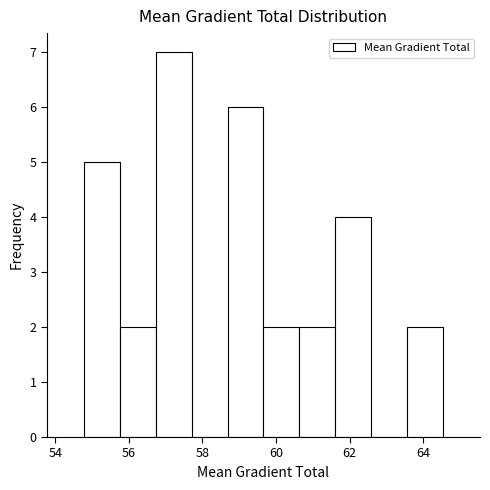

Reading left to right, transcribe this chart: for each bar, give the range it covers on the x-axis and its height. Neither the bar edges nor the heights are printed on the chart, so give them approximately, as read against the axes.

54.8 to 55.8: 5
55.8 to 56.8: 2
56.8 to 57.8: 7
57.8 to 58.6: 0
58.6 to 59.6: 6
59.6 to 60.6: 2
60.6 to 61.6: 2
61.6 to 62.6: 4
62.6 to 63.6: 0
63.6 to 64.6: 2